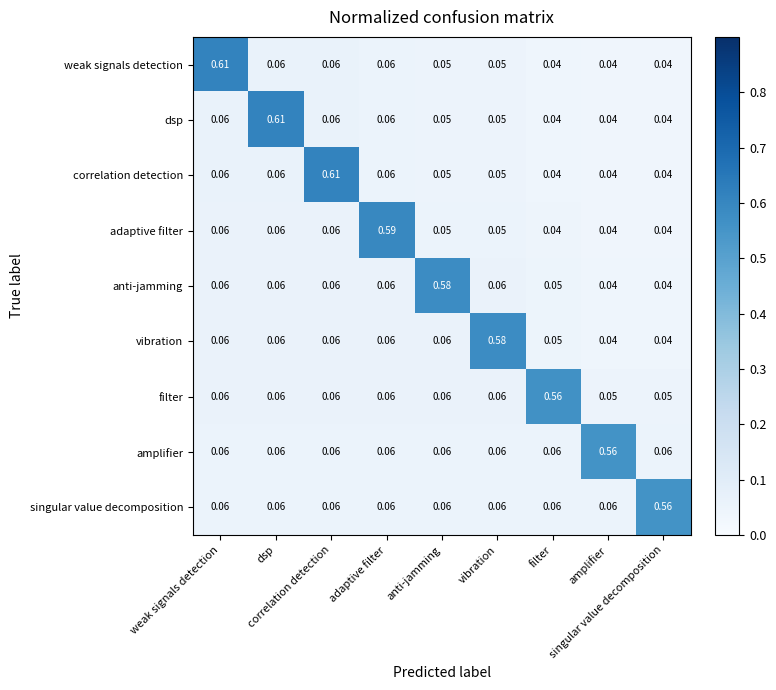

Reading left to right, list all the values displayed in this chart.

weak signals detection: weak signals detection=0.6	dsp=0.1	correlation detection=0.1	adaptive filter=0.1	anti-jamming=0.1	vibration=0.1	filter=0.0	amplifier=0.0	singular value decomposition=0.0
dsp: weak signals detection=0.1	dsp=0.6	correlation detection=0.1	adaptive filter=0.1	anti-jamming=0.1	vibration=0.1	filter=0.0	amplifier=0.0	singular value decomposition=0.0
correlation detection: weak signals detection=0.1	dsp=0.1	correlation detection=0.6	adaptive filter=0.1	anti-jamming=0.1	vibration=0.1	filter=0.0	amplifier=0.0	singular value decomposition=0.0
adaptive filter: weak signals detection=0.1	dsp=0.1	correlation detection=0.1	adaptive filter=0.6	anti-jamming=0.1	vibration=0.1	filter=0.0	amplifier=0.0	singular value decomposition=0.0
anti-jamming: weak signals detection=0.1	dsp=0.1	correlation detection=0.1	adaptive filter=0.1	anti-jamming=0.6	vibration=0.1	filter=0.1	amplifier=0.0	singular value decomposition=0.0
vibration: weak signals detection=0.1	dsp=0.1	correlation detection=0.1	adaptive filter=0.1	anti-jamming=0.1	vibration=0.6	filter=0.1	amplifier=0.0	singular value decomposition=0.0
filter: weak signals detection=0.1	dsp=0.1	correlation detection=0.1	adaptive filter=0.1	anti-jamming=0.1	vibration=0.1	filter=0.6	amplifier=0.1	singular value decomposition=0.1
amplifier: weak signals detection=0.1	dsp=0.1	correlation detection=0.1	adaptive filter=0.1	anti-jamming=0.1	vibration=0.1	filter=0.1	amplifier=0.6	singular value decomposition=0.1
singular value decomposition: weak signals detection=0.1	dsp=0.1	correlation detection=0.1	adaptive filter=0.1	anti-jamming=0.1	vibration=0.1	filter=0.1	amplifier=0.1	singular value decomposition=0.6